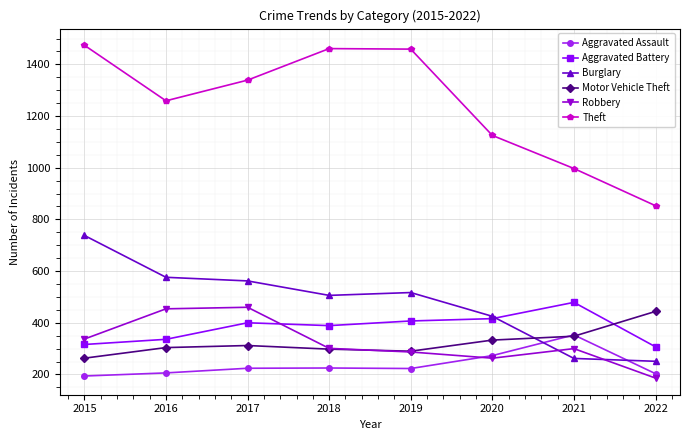

Which series has the largest range (max minus min)?

Theft